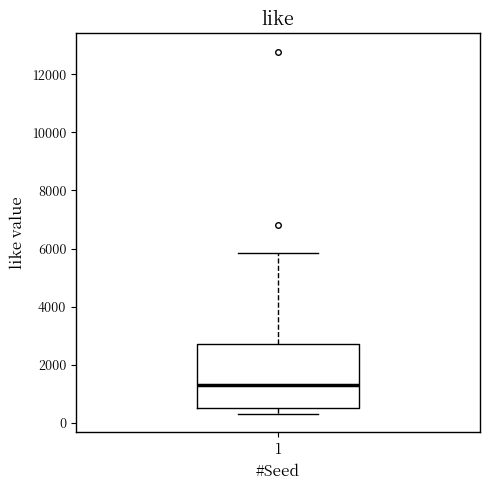

Read this box plot against the y-axis: the position of the median line, the range covered by the box, and the ends of both whiskers. The values are not printed on the chart, so give them approximately, as read against the axis.

median 1200, box 600 to 2800, whiskers 200 to 5800